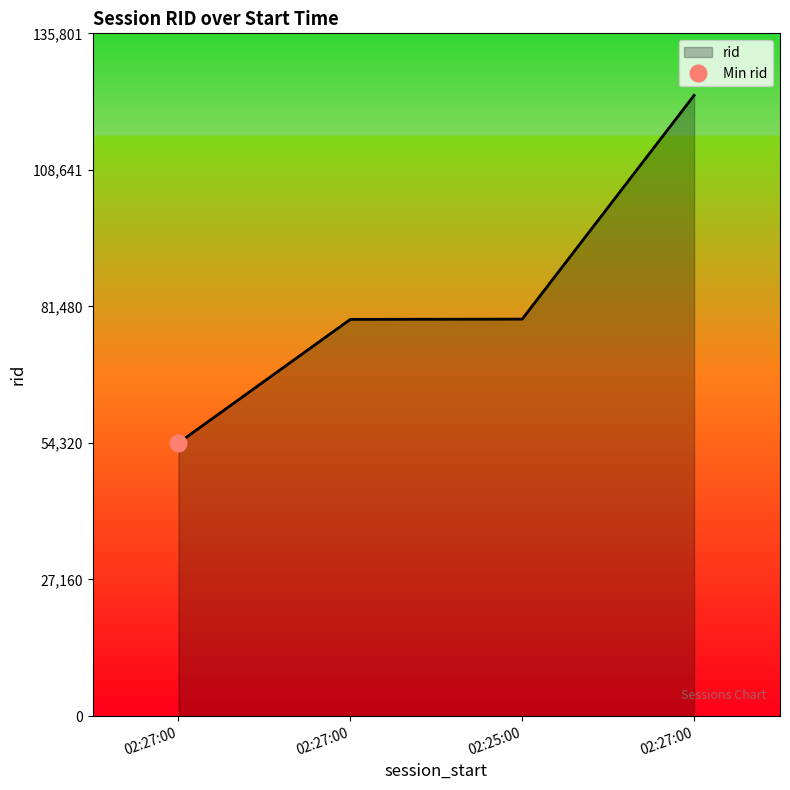

The chart shows a value of 32960 at 02:25:00. True or false?

False